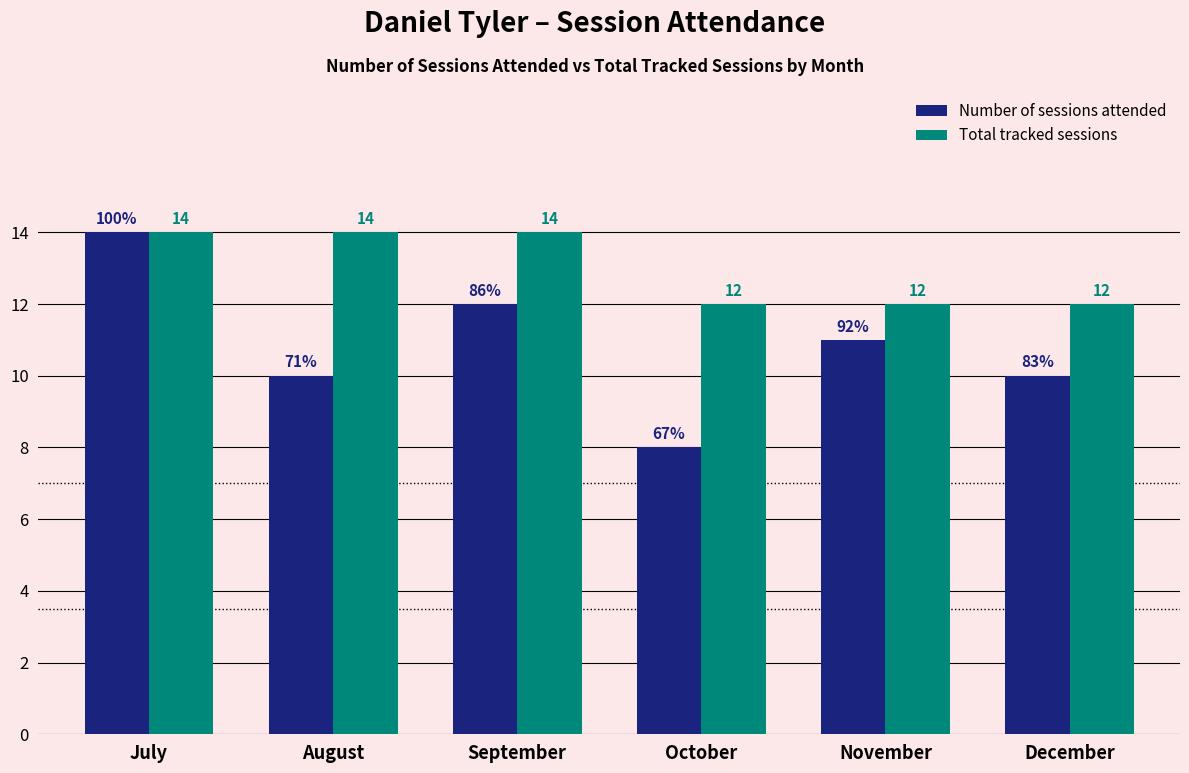

What is the smallest value displayed?

8